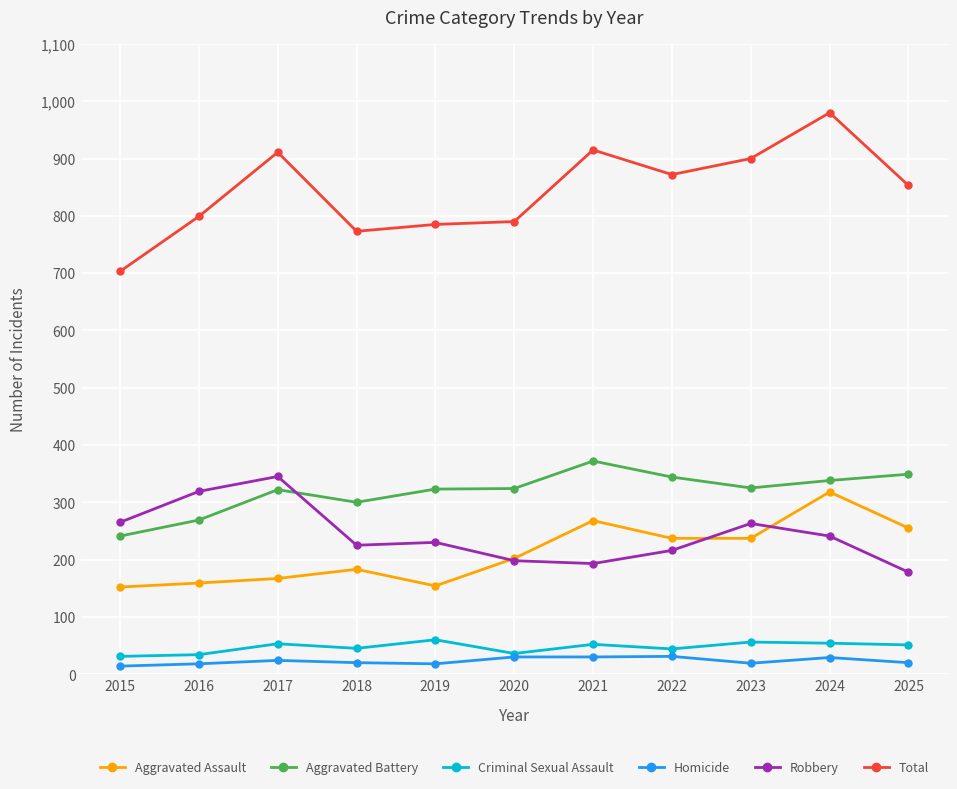

True or false: Aggravated Assault has a value of 89 at 2020.

False